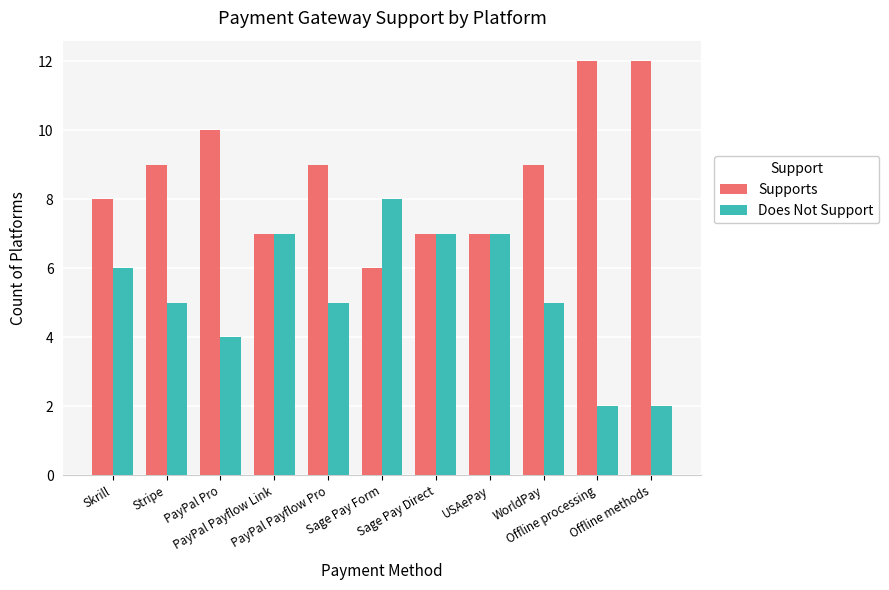

What is the highest value of the Supports series?

12